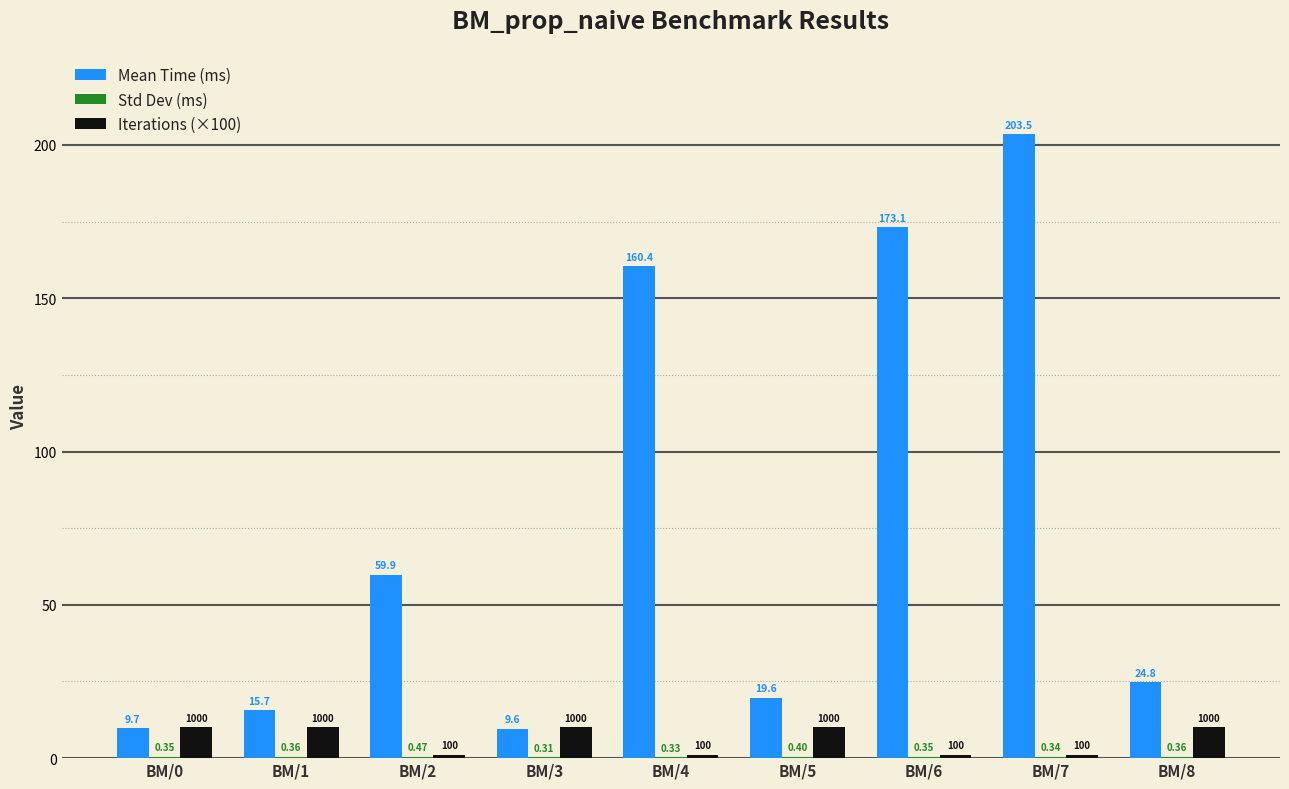

Between BM/5 and BM/8, which series saw the biggest shift?

Mean Time (ms)